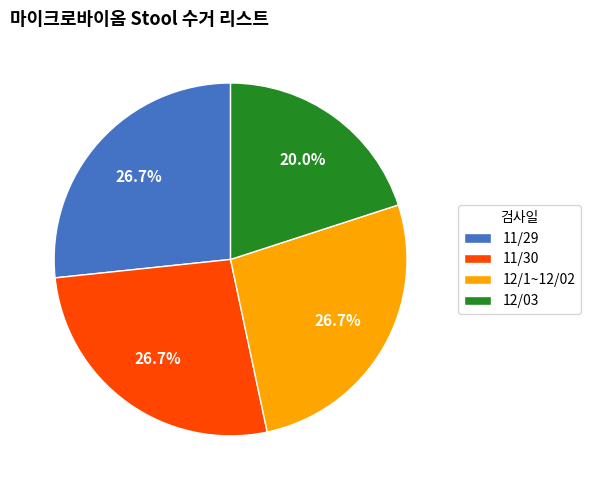

Which slice is the smallest?

12/03